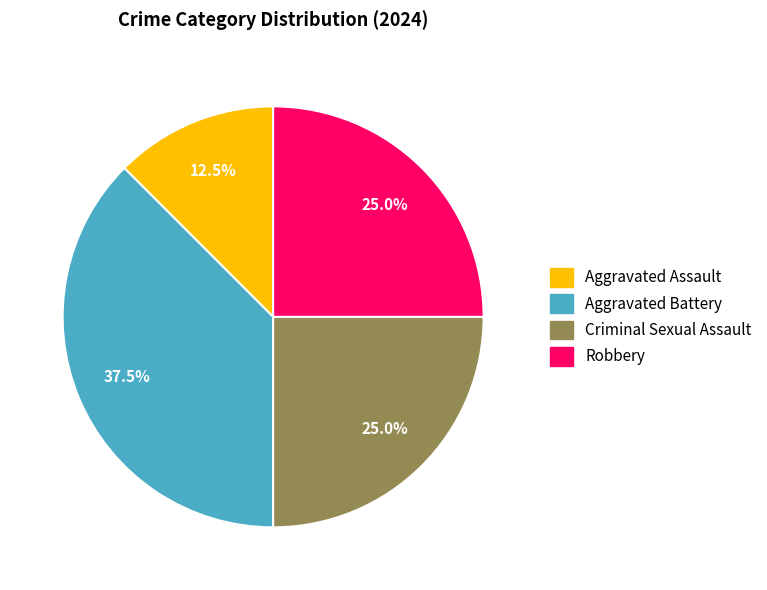

To the nearest percent, what percentage of the pie is Criminal Sexual Assault?

25%